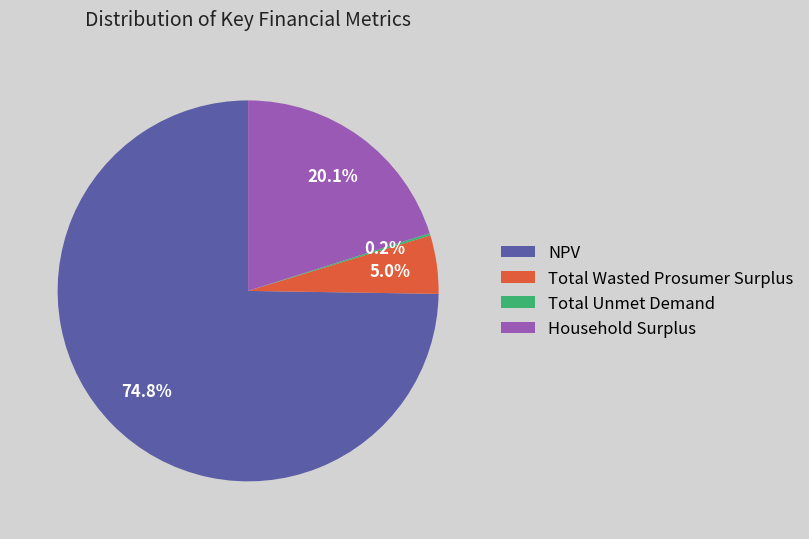

Is the sum of NPV and Total Wasted Prosumer Surplus greater than half?

Yes